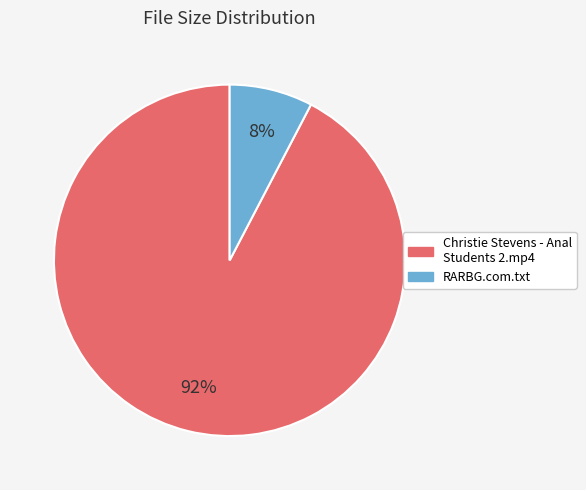

Which slice represents more than half of the pie?

Christie Stevens - Anal Students 2.mp4